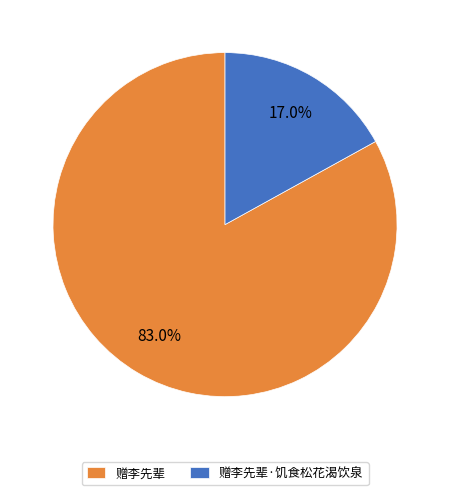

What is the ratio of the value at 赠李先辈 to the value at 赠李先辈·饥食松花渴饮泉?

4.9